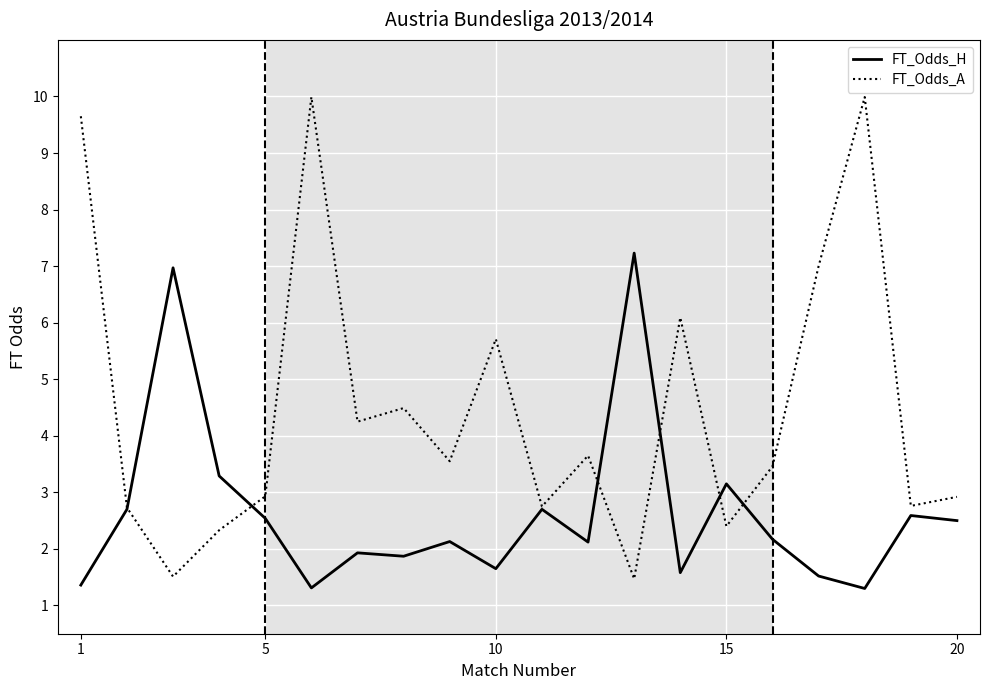

Which series has the largest range (max minus min)?

FT_Odds_A